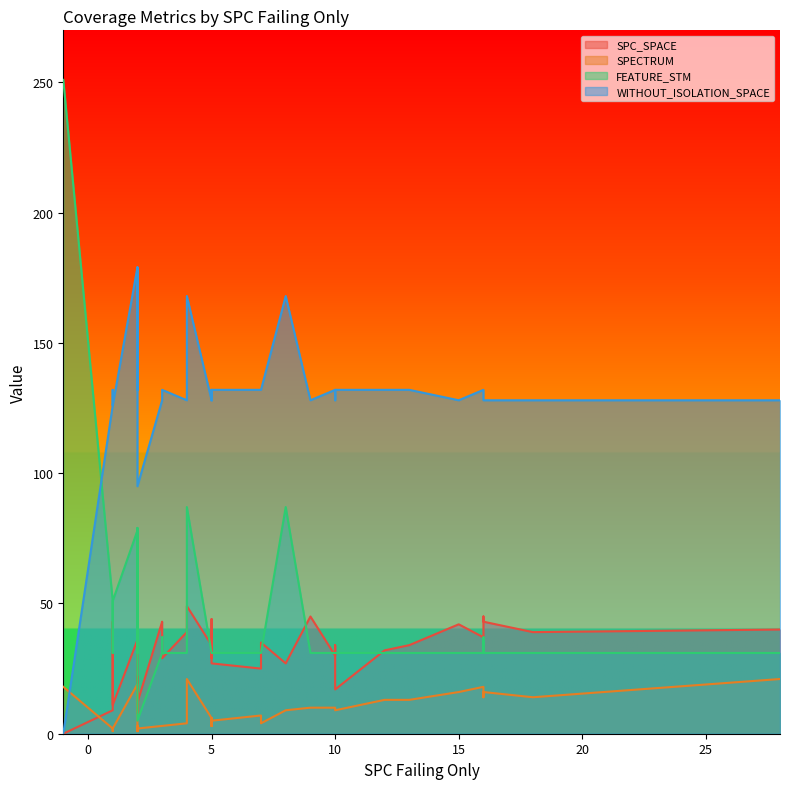

The value of FEATURE_STM at 9 is 43. True or false?

False